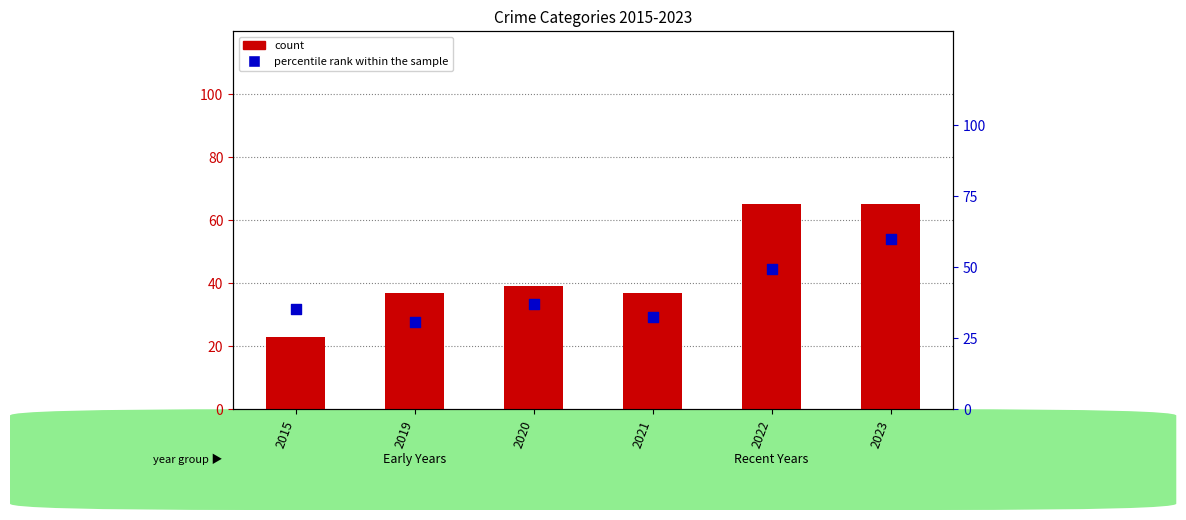

Which series reaches the maximum Y coordinate?

count